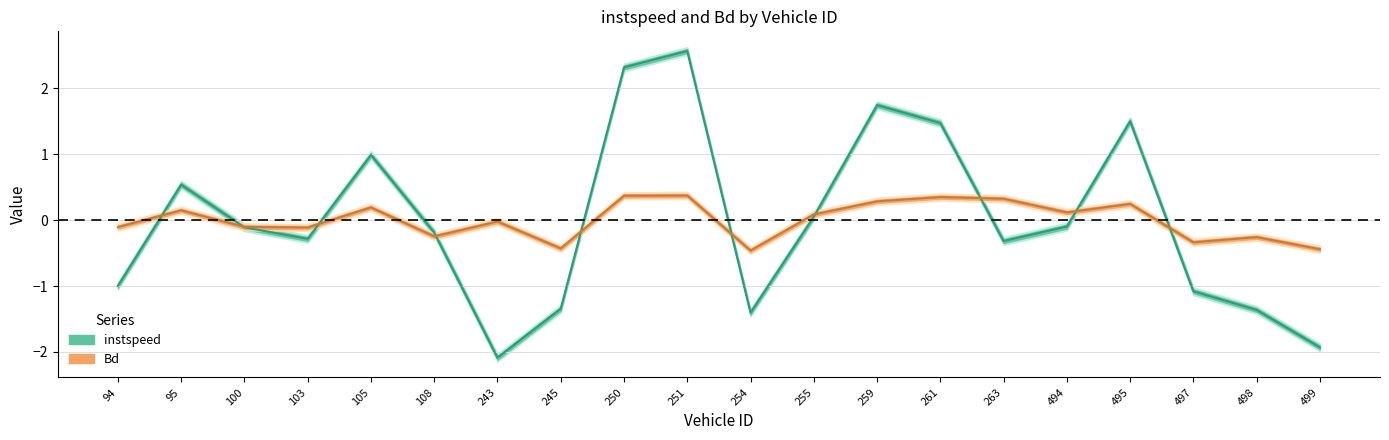

Which category has the lowest value across all series?

243.0